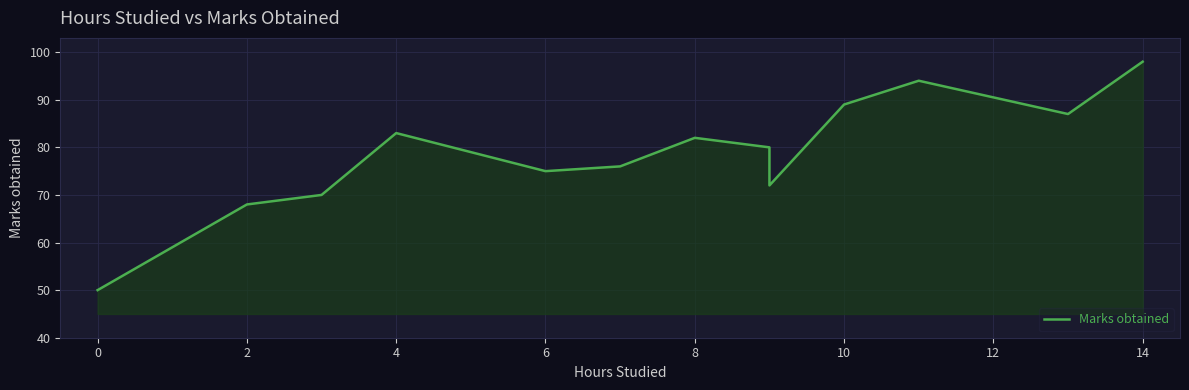

What is the maximum value shown in the chart?

98